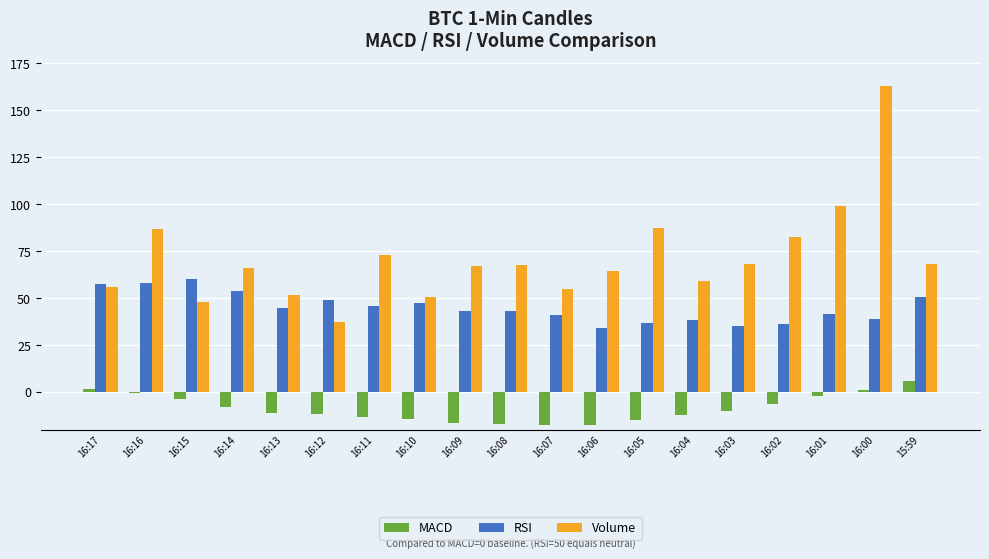

What is the sum of all RSI values?

856.0